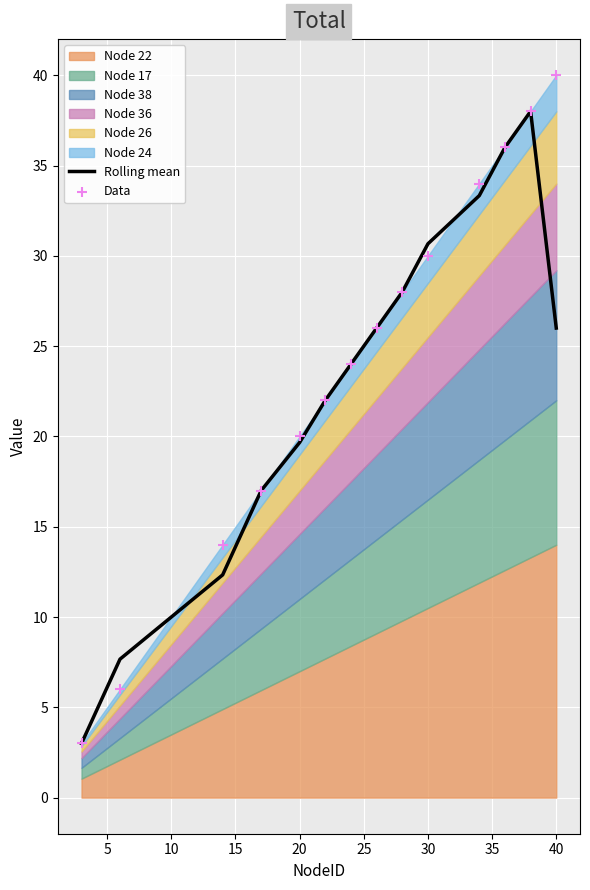

What is the maximum value for Rolling mean?

38.0